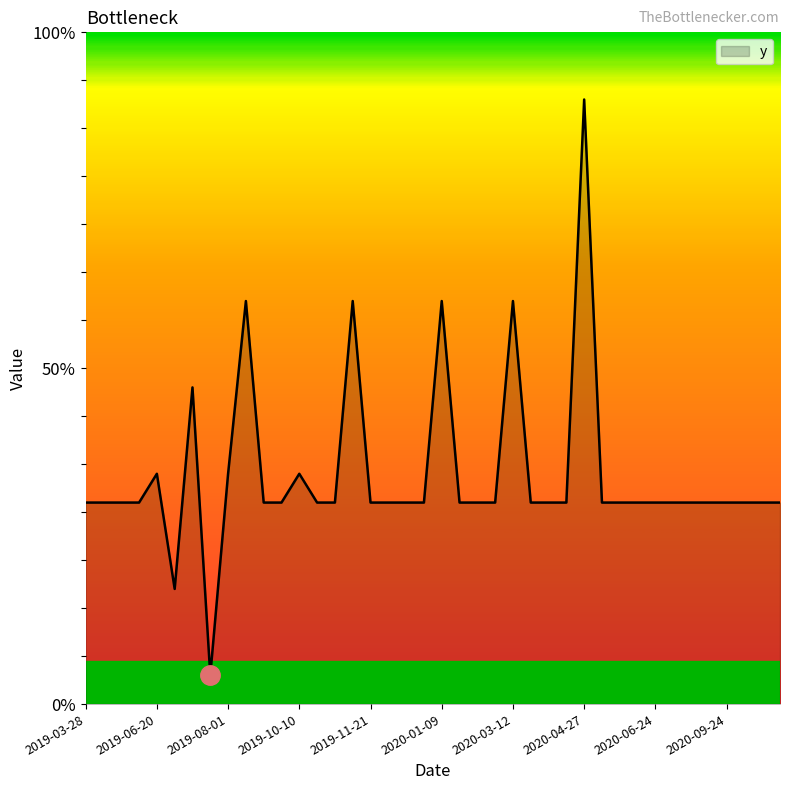

Does the chart display data point markers on the line(s)?

No